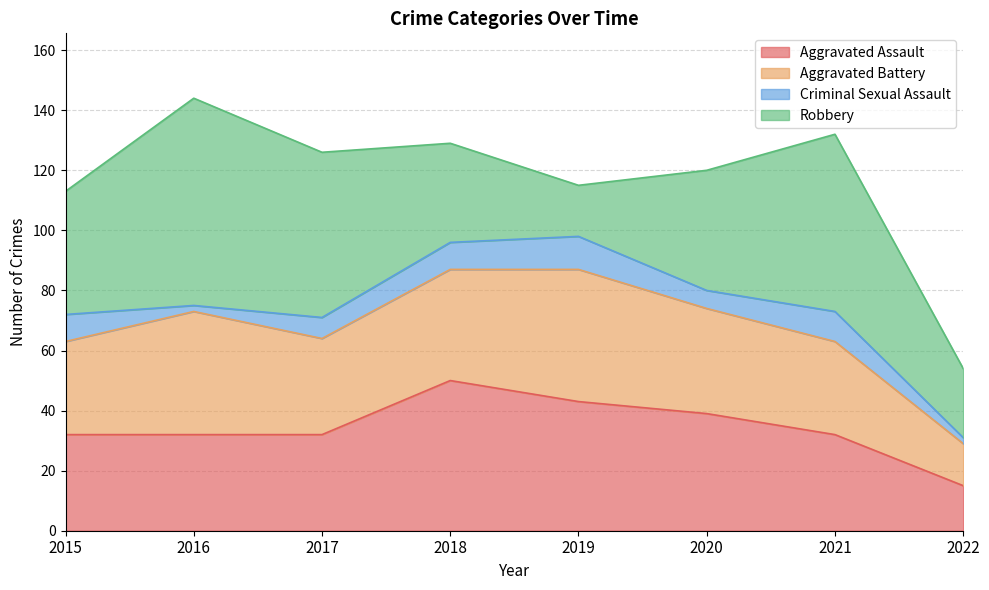

Reading left to right, extract all data points from this chart.

Aggravated Assault: 2015=32	2016=32	2017=32	2018=50	2019=43	2020=39	2021=32	2022=15
Aggravated Battery: 2015=31	2016=41	2017=32	2018=37	2019=44	2020=35	2021=31	2022=14
Criminal Sexual Assault: 2015=9	2016=2	2017=7	2018=9	2019=11	2020=6	2021=10	2022=2
Robbery: 2015=41	2016=69	2017=55	2018=33	2019=17	2020=40	2021=59	2022=23